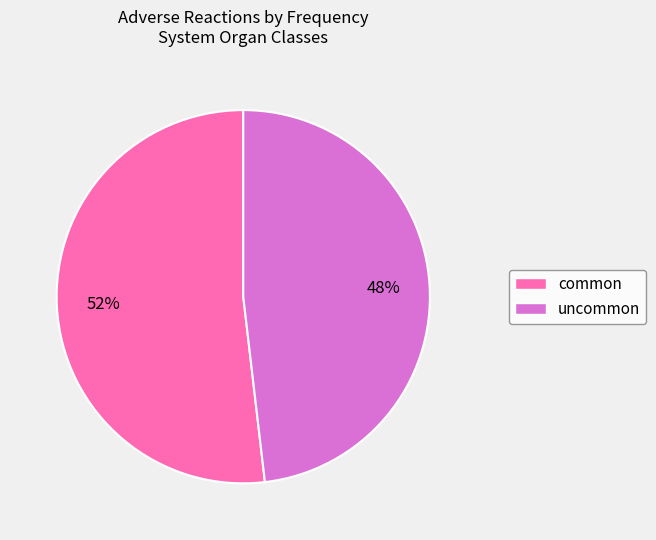

Is the sum of uncommon and common greater than half?

Yes